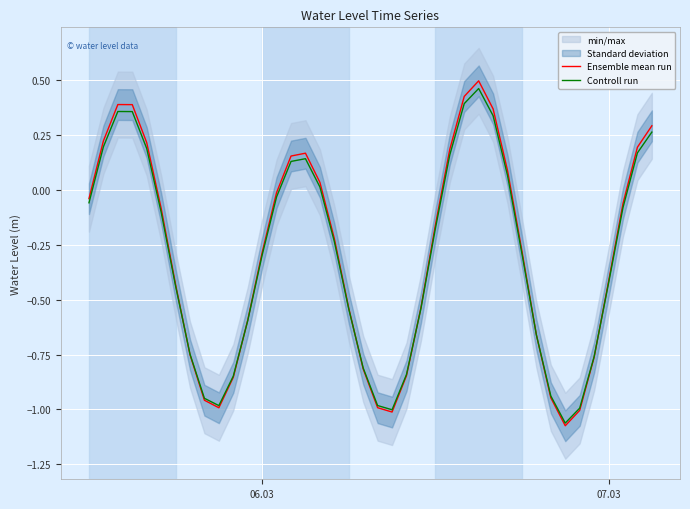

How many data points in Ensemble mean run are above 0?

14